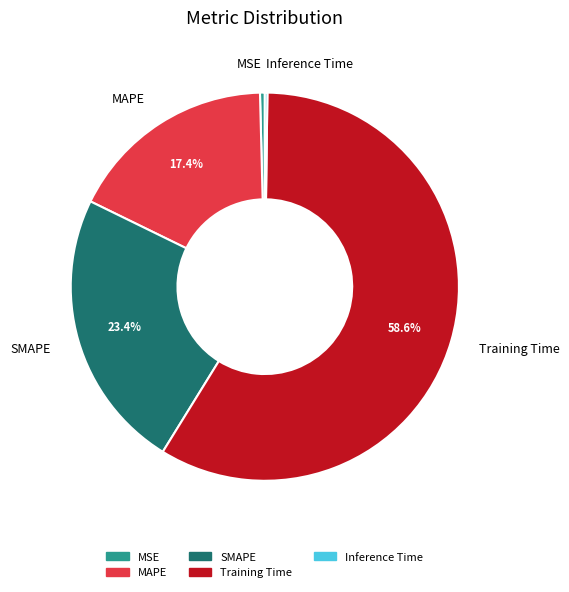

What percentage do SMAPE and Training Time together represent?

82.0%